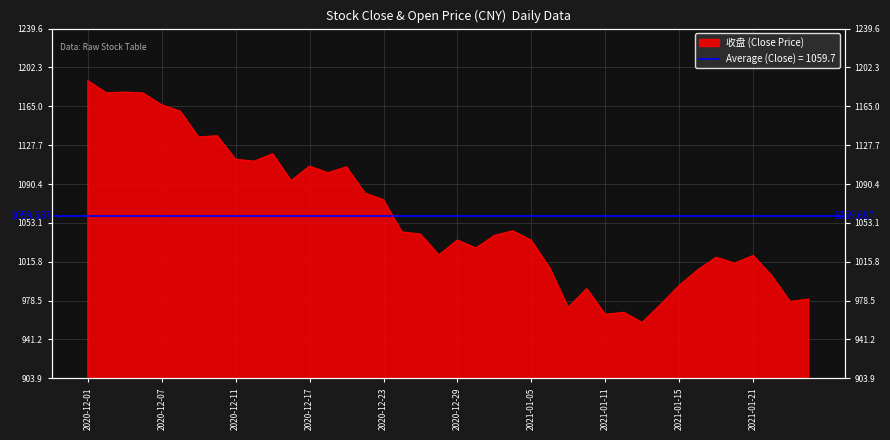

Where is the first local maximum?

2020-12-03